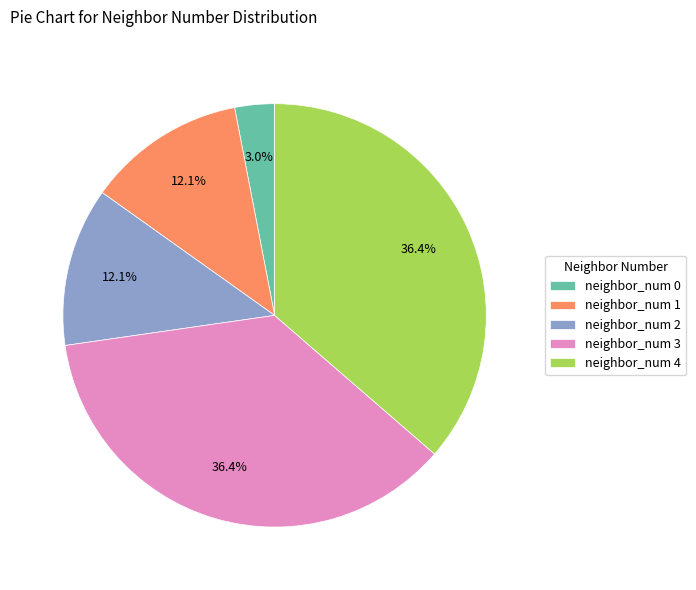

How many slices are in this pie chart?

5